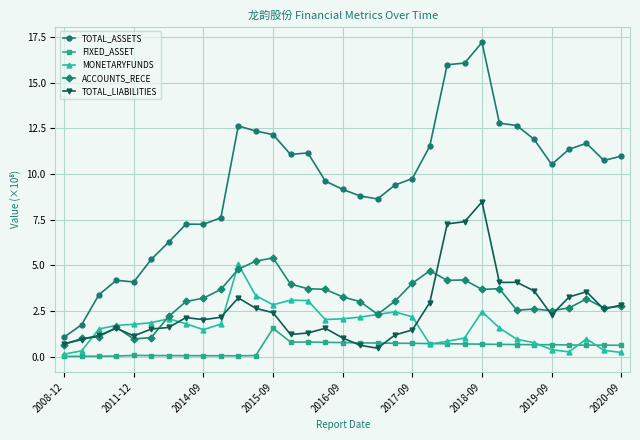

What are all the series names shown in the legend?

TOTAL_ASSETS, FIXED_ASSET, MONETARYFUNDS, ACCOUNTS_RECE, TOTAL_LIABILITIES